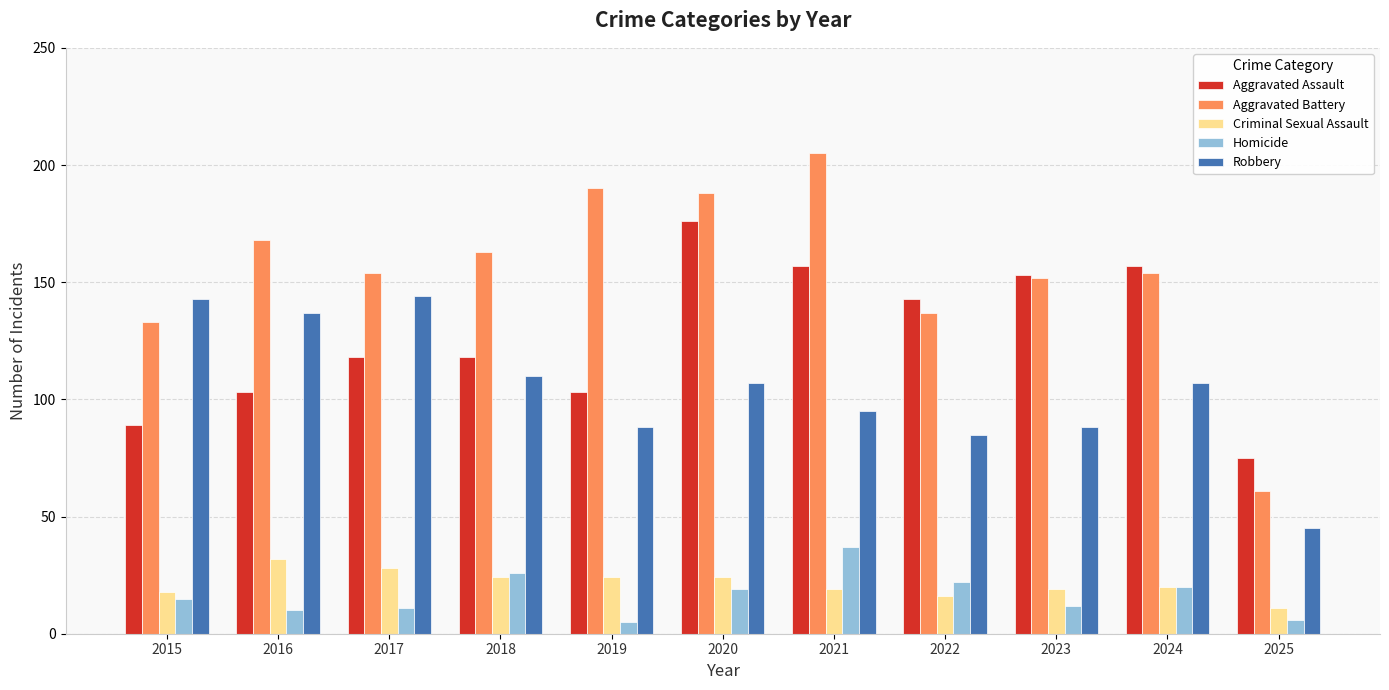

Reading left to right, transcribe all the data shown in this chart.

Aggravated Assault: 2015=89	2016=103	2017=118	2018=118	2019=103	2020=176	2021=157	2022=143	2023=153	2024=157	2025=75
Aggravated Battery: 2015=133	2016=168	2017=154	2018=163	2019=190	2020=188	2021=205	2022=137	2023=152	2024=154	2025=61
Criminal Sexual Assault: 2015=18	2016=32	2017=28	2018=24	2019=24	2020=24	2021=19	2022=16	2023=19	2024=20	2025=11
Homicide: 2015=15	2016=10	2017=11	2018=26	2019=5	2020=19	2021=37	2022=22	2023=12	2024=20	2025=6
Robbery: 2015=143	2016=137	2017=144	2018=110	2019=88	2020=107	2021=95	2022=85	2023=88	2024=107	2025=45